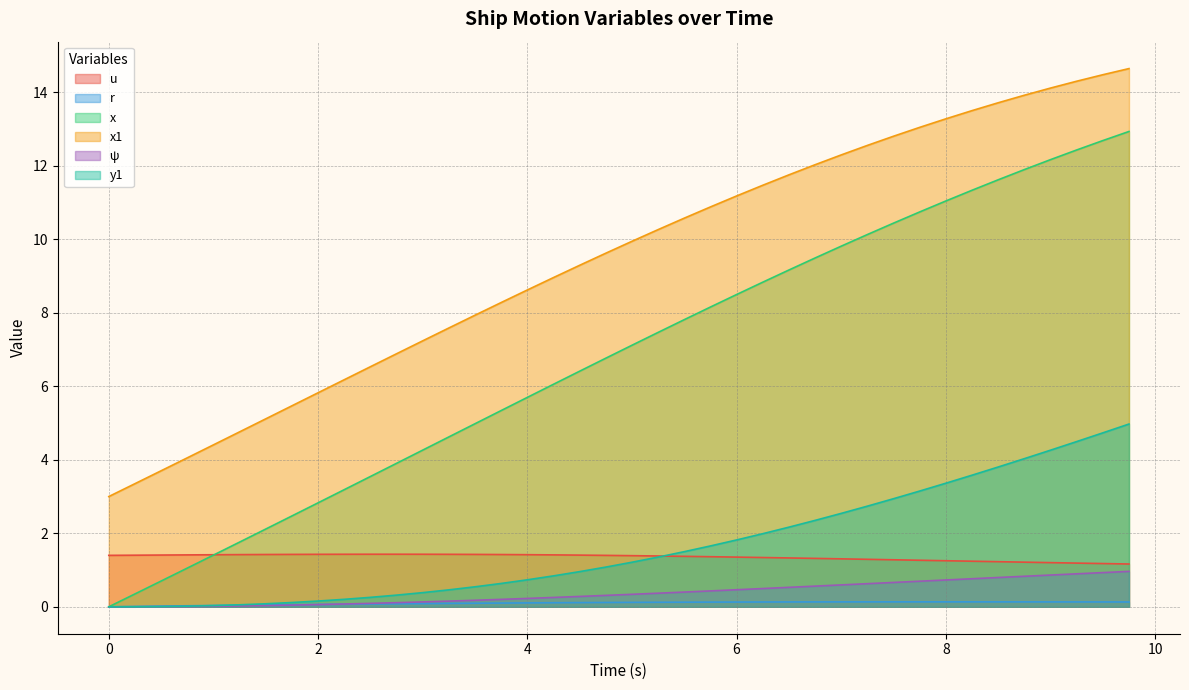

Which series has the largest total across all categories?

x1